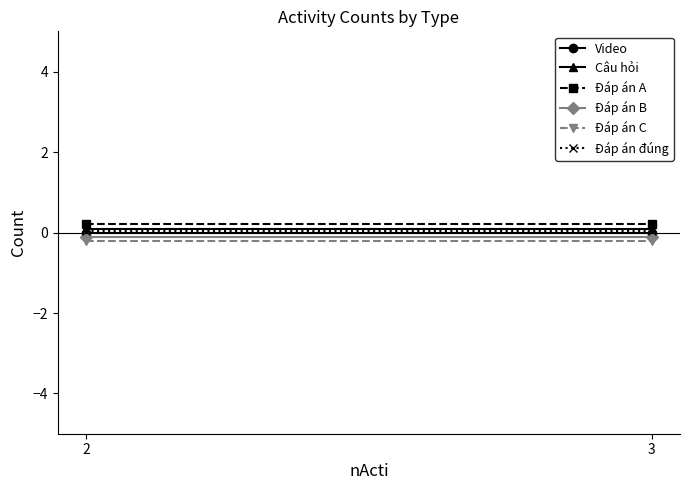

Reading right to left, extract all data points from this chart.

Video: 3=0.0	2=0.0
Câu hỏi: 3=0.1	2=0.1
Đáp án A: 3=0.2	2=0.2
Đáp án B: 3=-0.1	2=-0.1
Đáp án C: 3=-0.2	2=-0.2
Đáp án đúng: 3=0.1	2=0.1